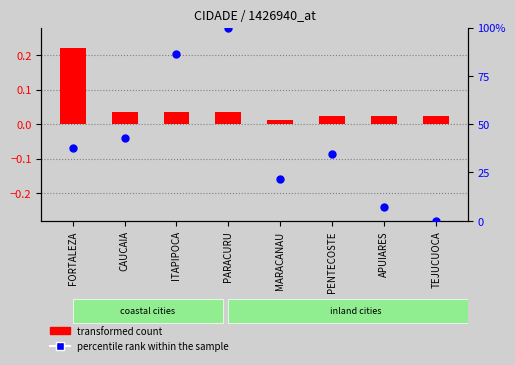

Which series contains the highest Y value?

percentile rank within the sample